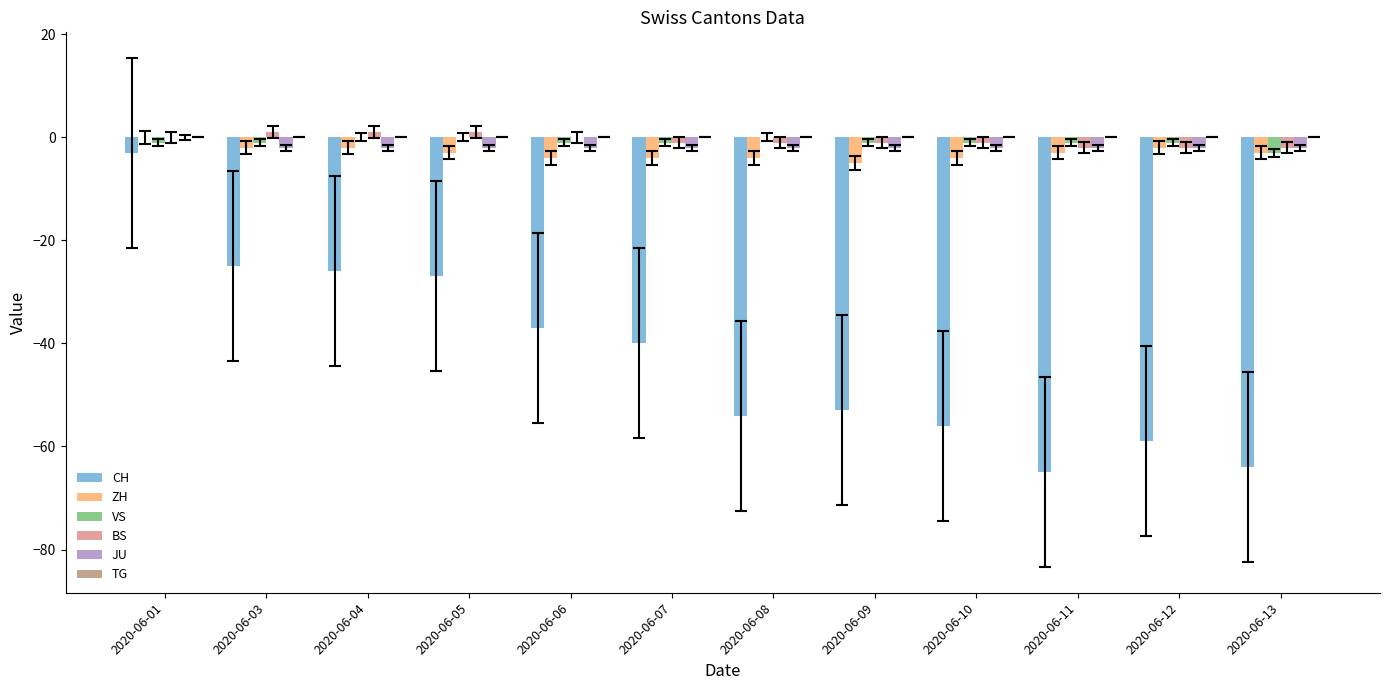

Where does the BS series first go above -1?

2020-06-01